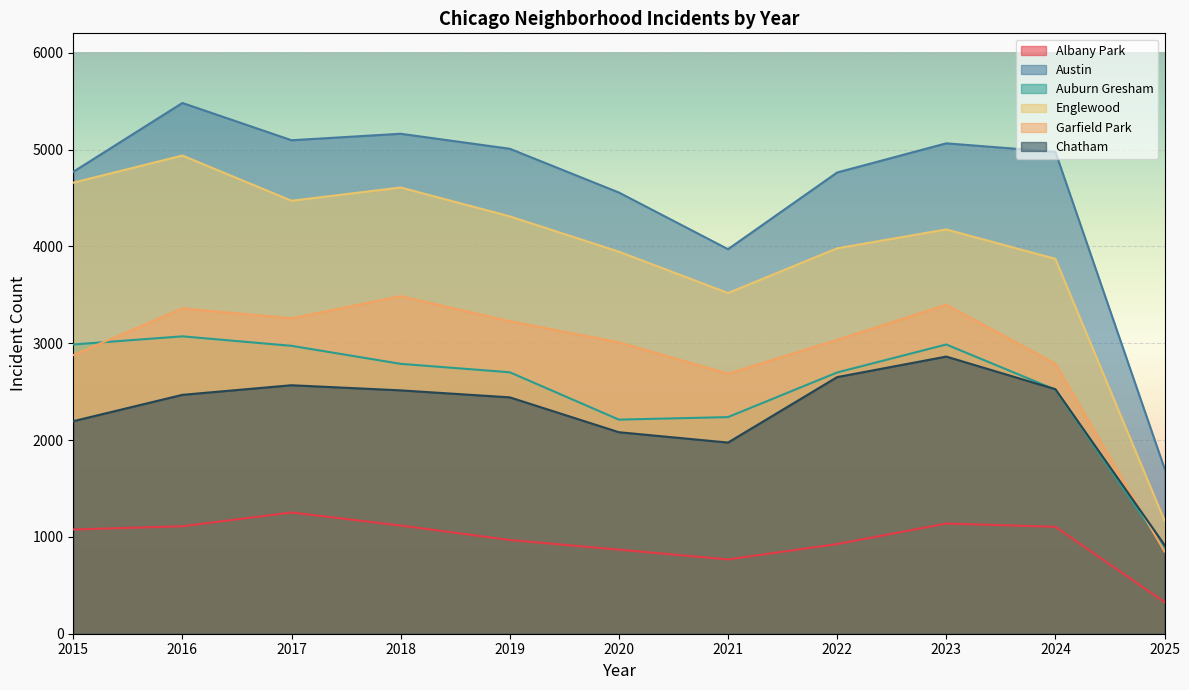

Reading right to left, list all the values displayed in this chart.

Albany Park: 2025=327	2024=1104	2023=1138	2022=926	2021=767	2020=868	2019=968	2018=1117	2017=1252	2016=1110	2015=1076
Austin: 2025=1707	2024=4976	2023=5064	2022=4763	2021=3971	2020=4556	2019=5008	2018=5163	2017=5096	2016=5481	2015=4770
Auburn Gresham: 2025=878	2024=2520	2023=2987	2022=2698	2021=2237	2020=2211	2019=2700	2018=2787	2017=2973	2016=3071	2015=2987
Englewood: 2025=1169	2024=3871	2023=4175	2022=3980	2021=3518	2020=3945	2019=4310	2018=4608	2017=4471	2016=4938	2015=4658
Garfield Park: 2025=849	2024=2789	2023=3397	2022=3035	2021=2685	2020=3010	2019=3227	2018=3486	2017=3257	2016=3360	2015=2877
Chatham: 2025=917	2024=2525	2023=2862	2022=2650	2021=1974	2020=2081	2019=2441	2018=2513	2017=2566	2016=2467	2015=2195